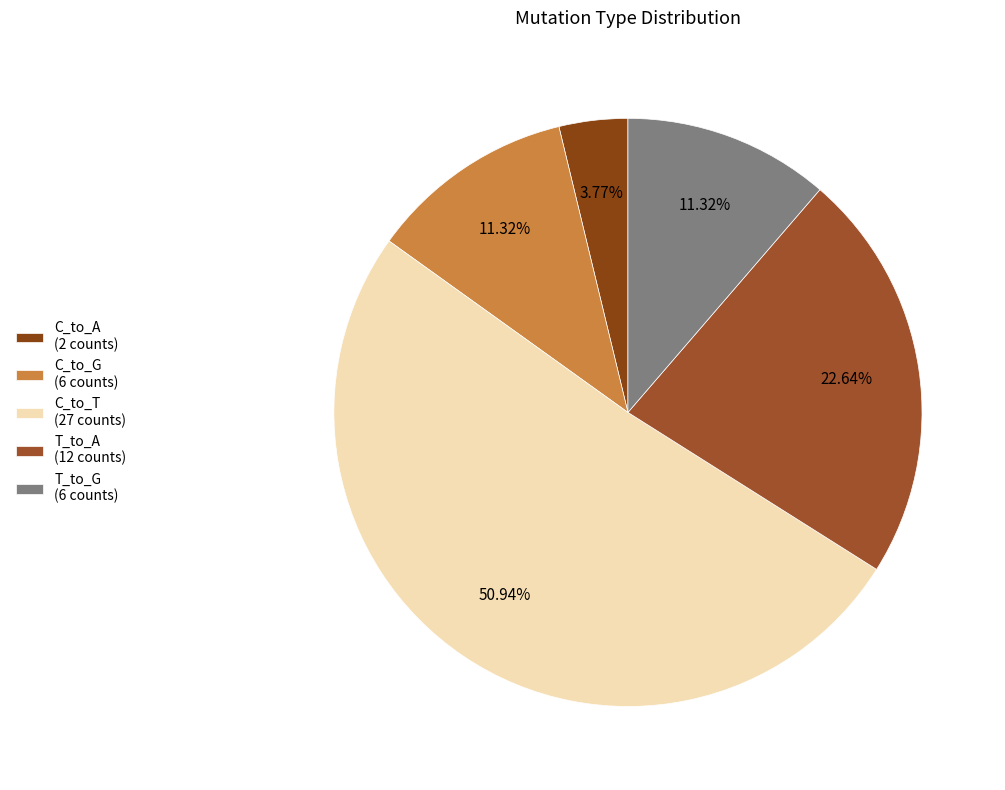

Count the number of slices in the pie.

5